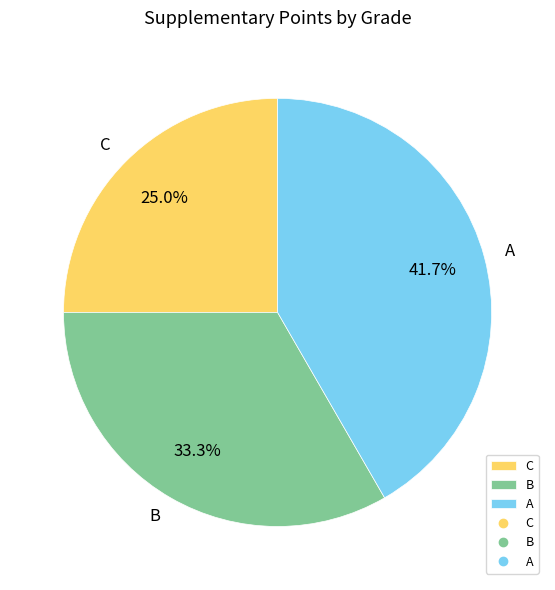

Does any single category account for the majority?

No